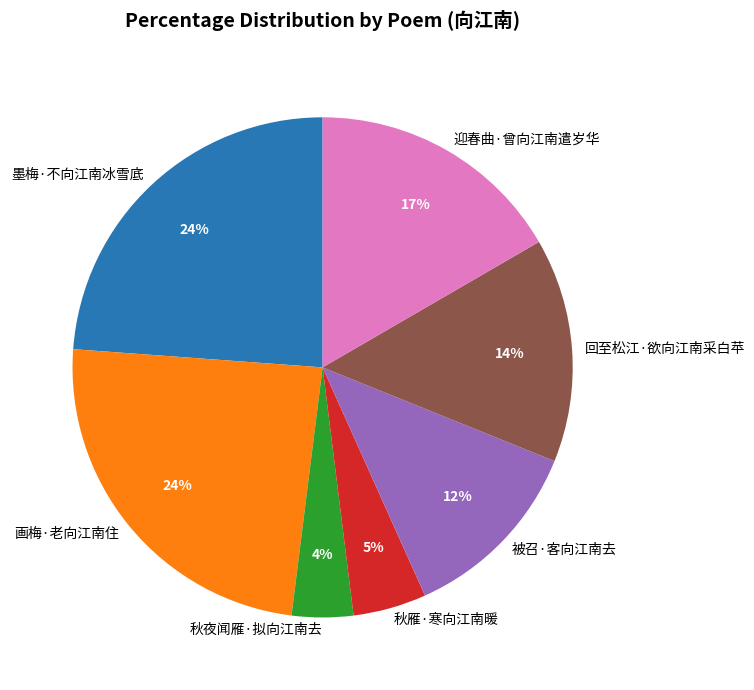

To the nearest percent, what percentage of the pie is 秋雁·寒向江南暖?

5%